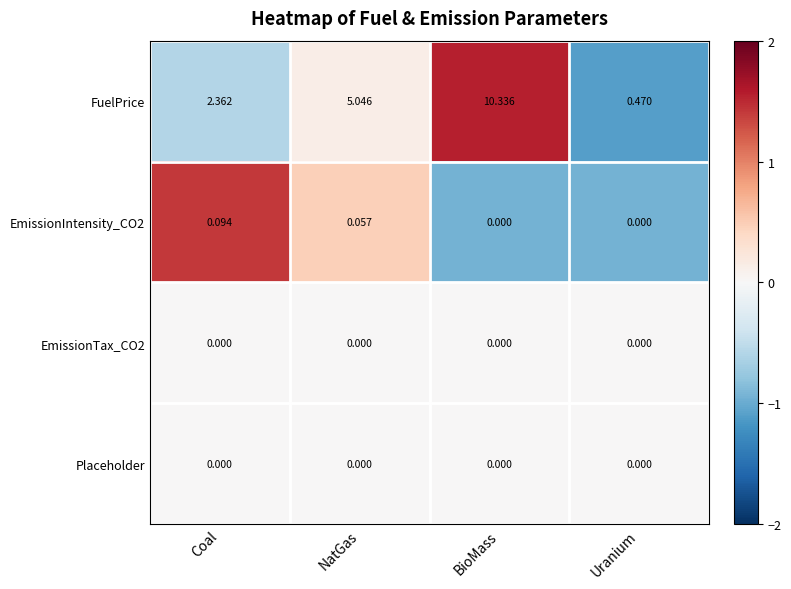

Which label corresponds to the largest value in the chart?

BioMass